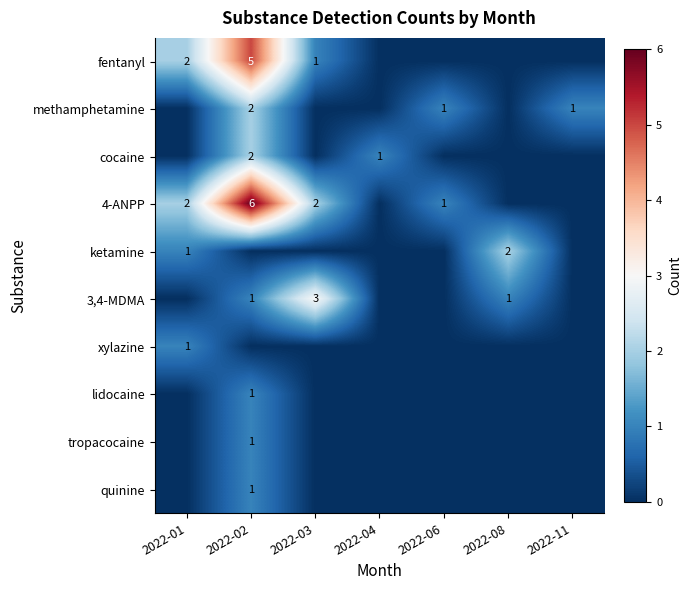

At which label does quinine reach its minimum?

2022-01